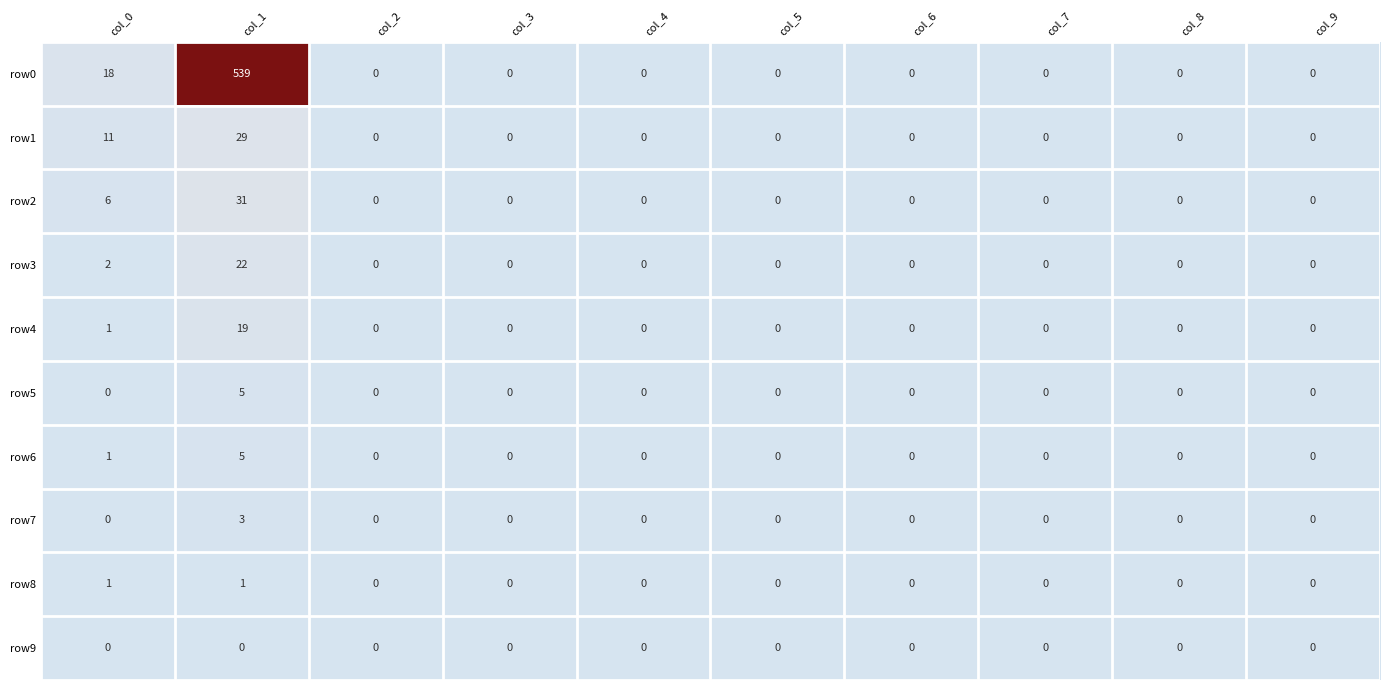

Which series has the widest spread of values?

row0